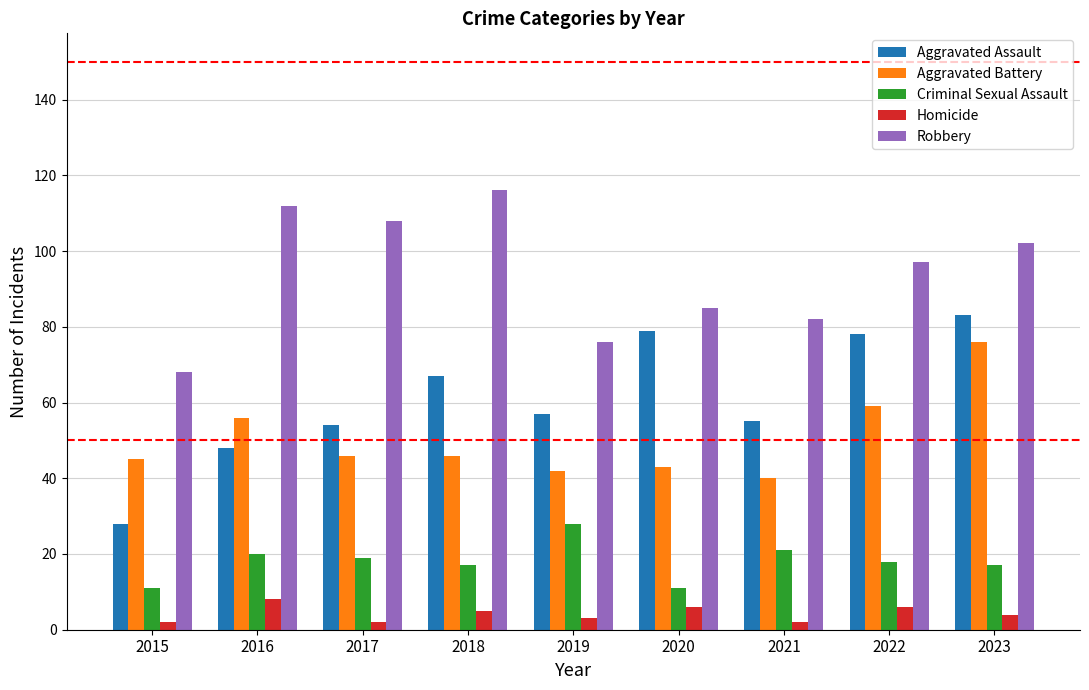

At which category is the sum across all series the highest?

2023